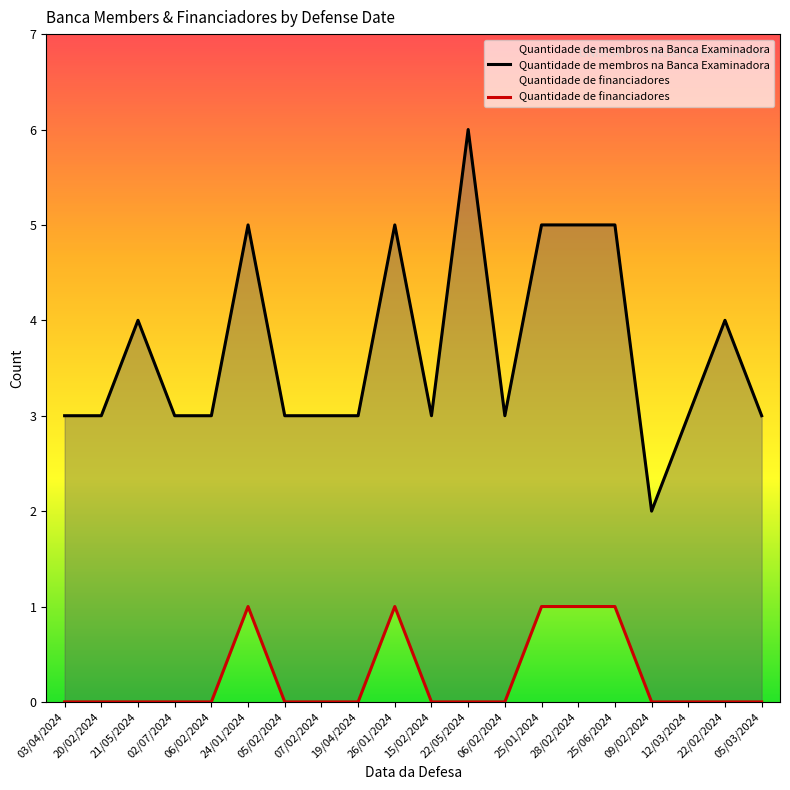

True or false: Quantidade de financiadores and Quantidade de membros na Banca Examinadora cross at least once.

False